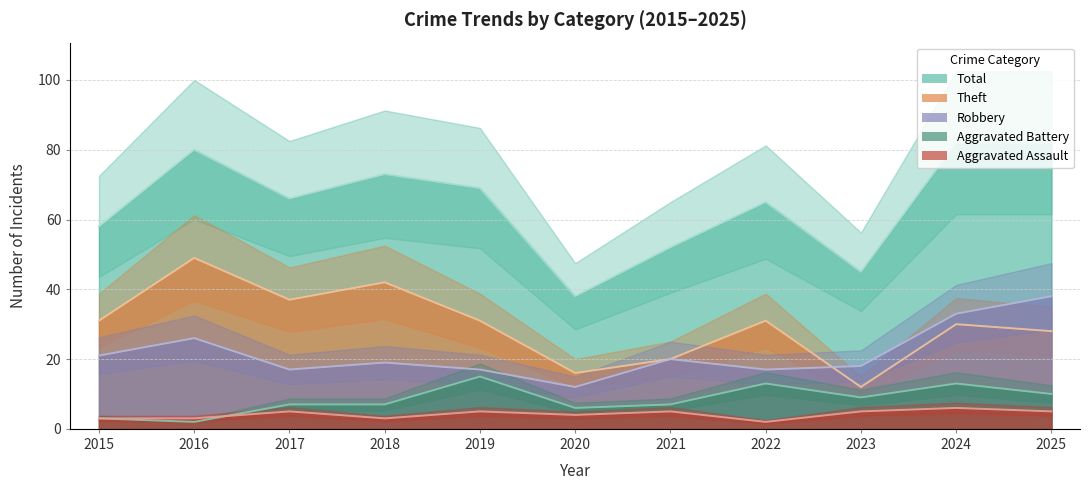

How many data points does each series have?

11